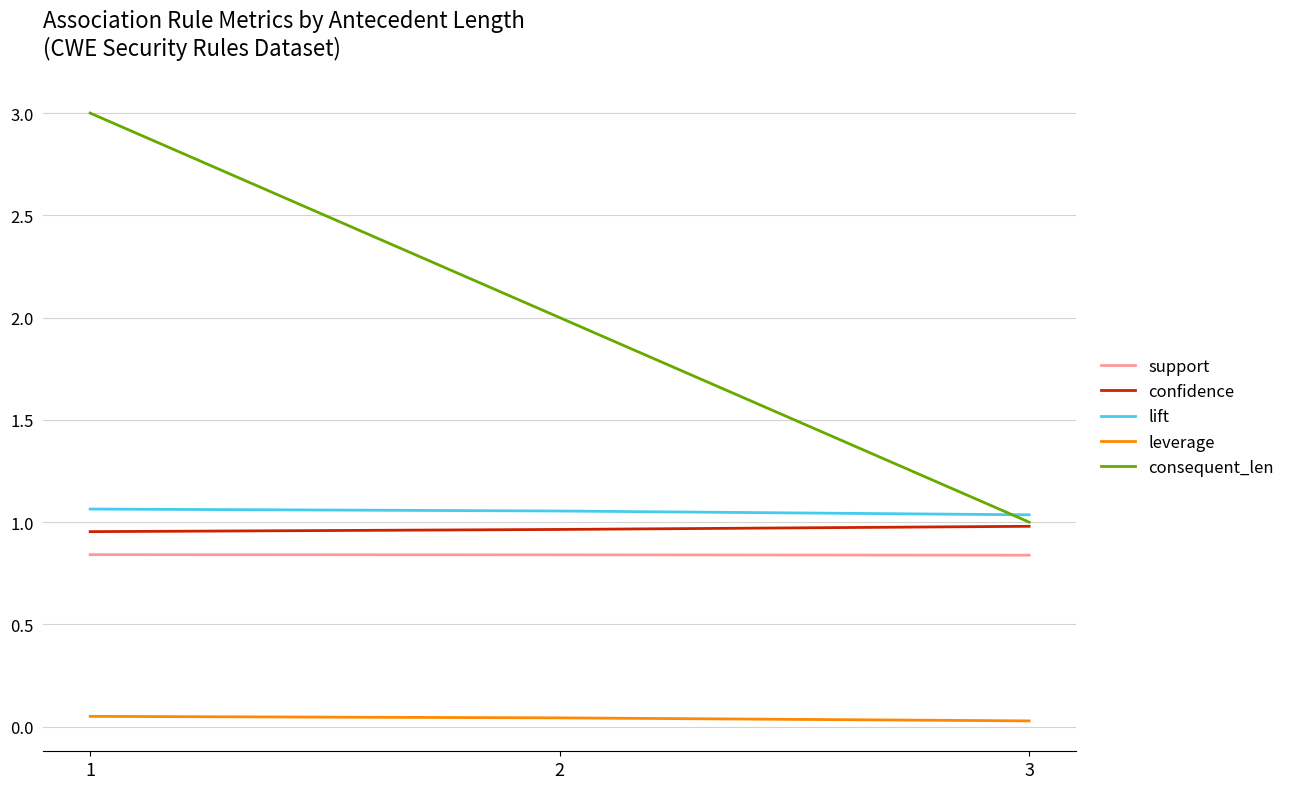

Is this an area chart (filled region under the line)?

No